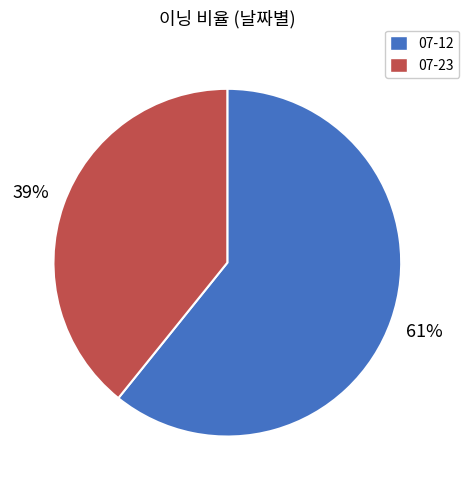

Do 07-12 and 07-23 together represent more than half of the pie?

Yes